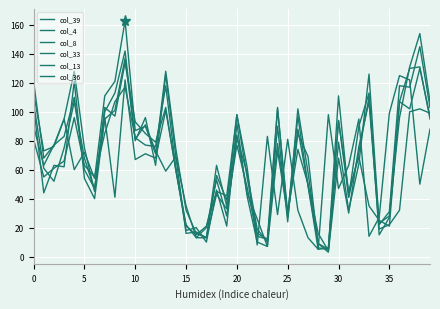

How many intersections are there between col_33 and col_39?

22